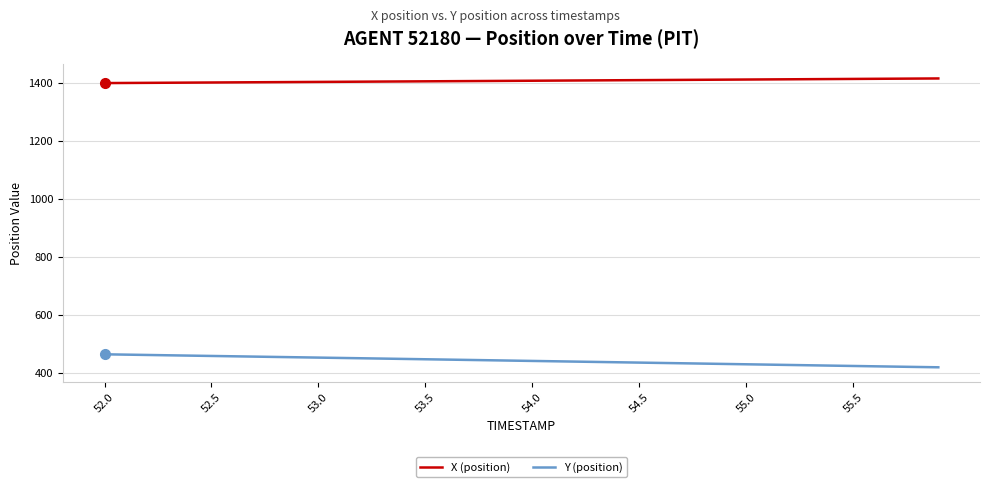

True or false: Y (position) and X (position) intersect in this chart.

False